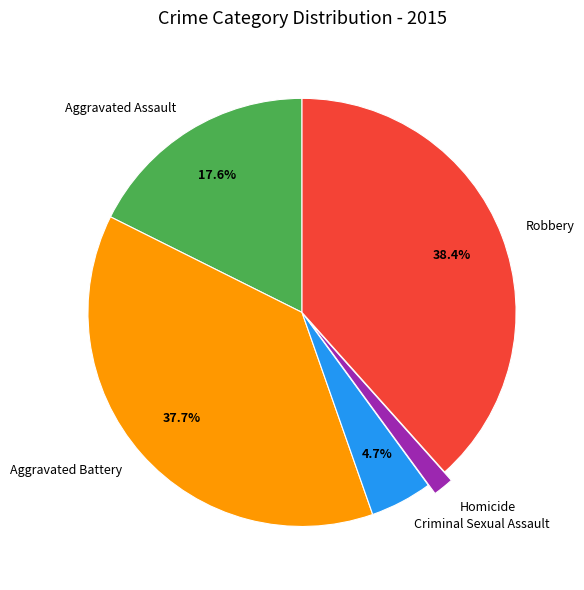

Combined, do Robbery and Aggravated Battery account for over 50%?

Yes